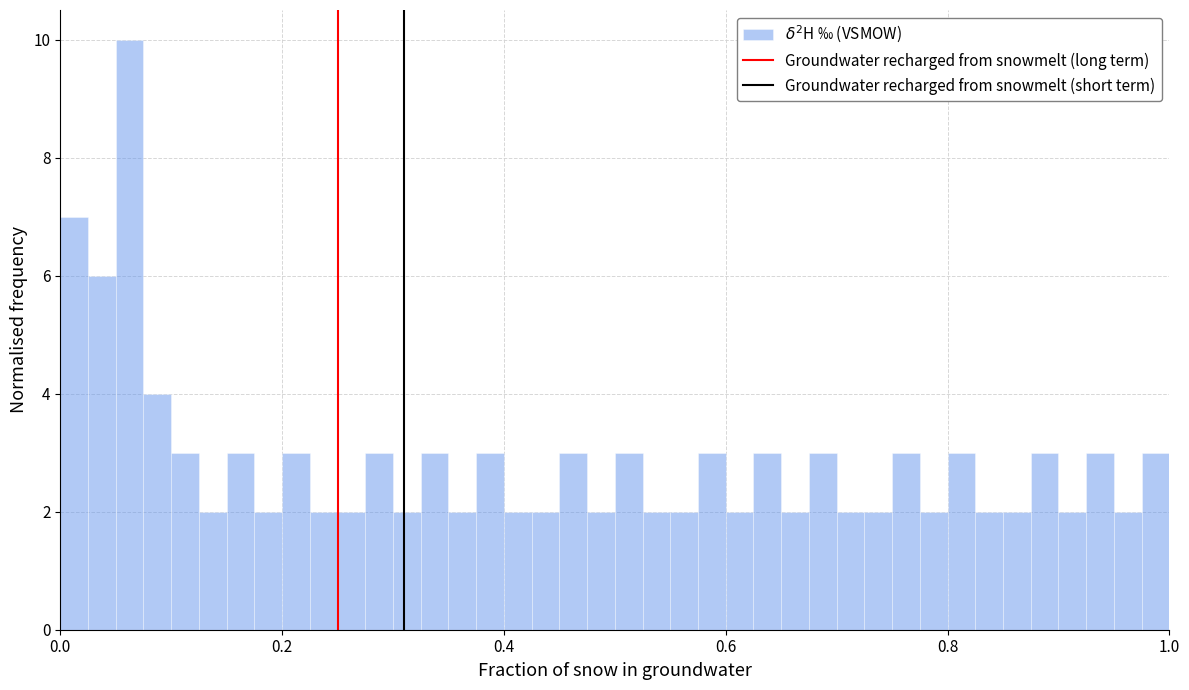

Read against the x-axis, roughly where is the centre of the tallest bar?

0.06